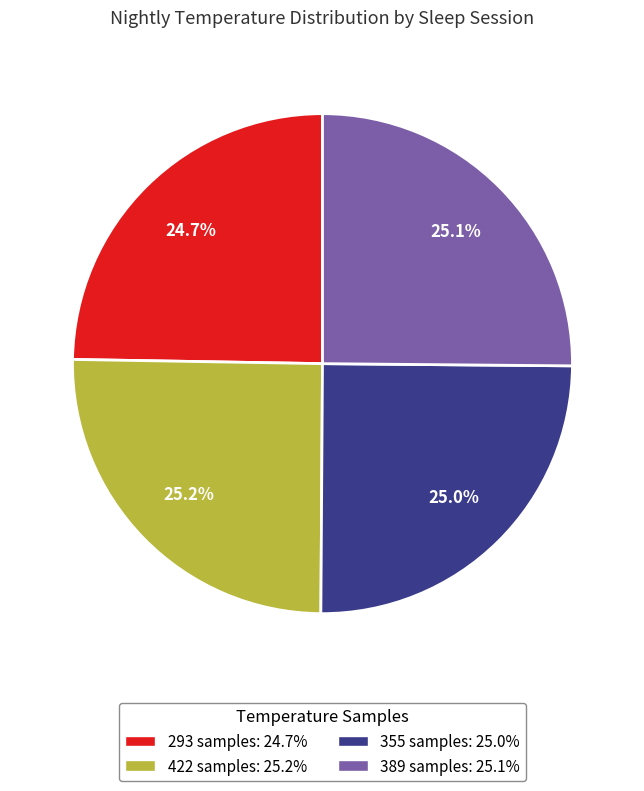

What is the ratio of the value at 422 samples: 25.2% to the value at 389 samples: 25.1%?

1.0